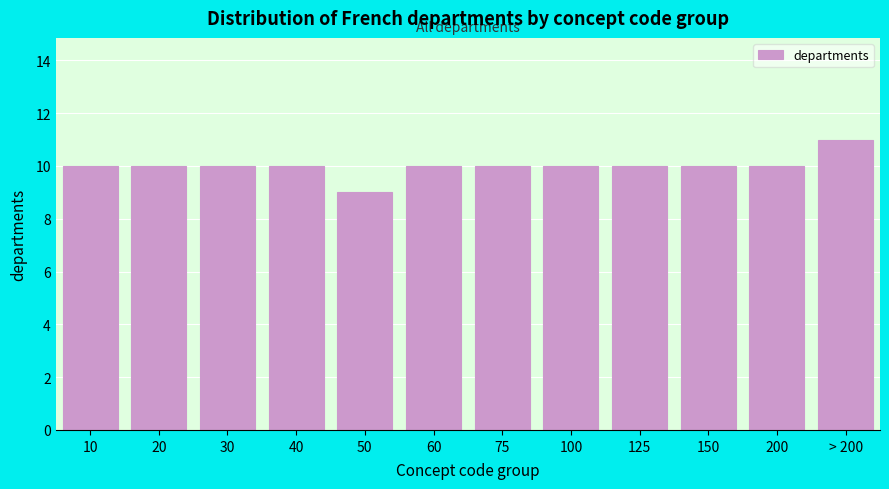

Reading left to right, list all the values displayed in this chart.

10	10	10	10	9	10	10	10	10	10	10	11